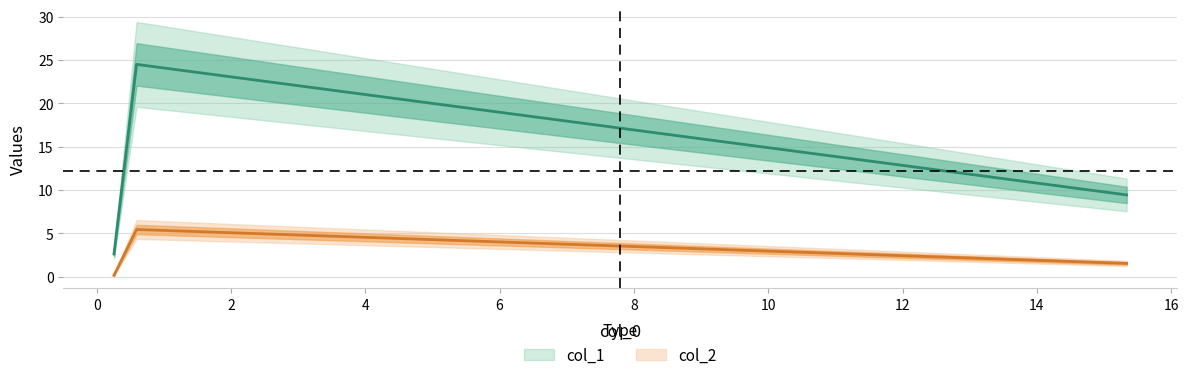

The value of col_2 at 15.3354 is 2.2. True or false?

False